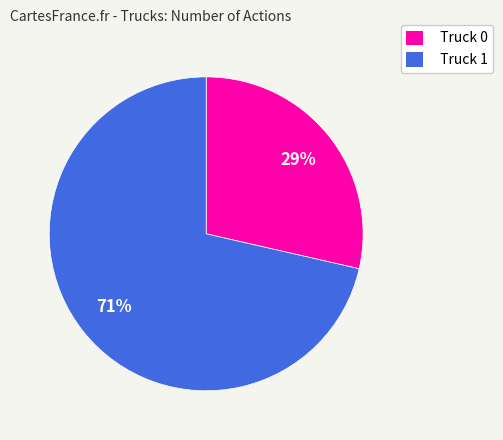

Which category accounts for the majority?

Truck 1